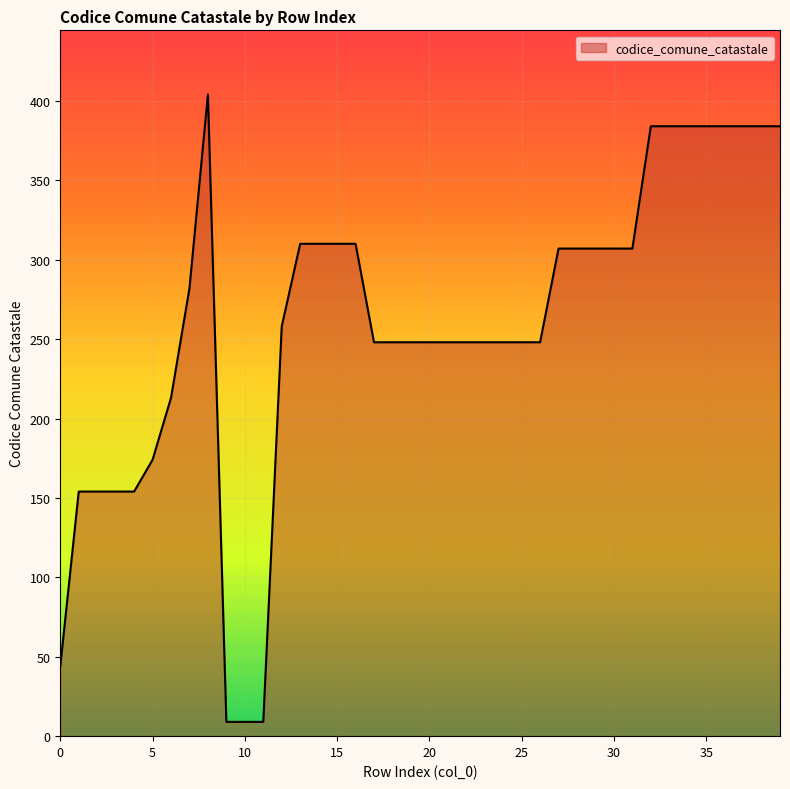

What is the difference between the maximum and minimum values?

395